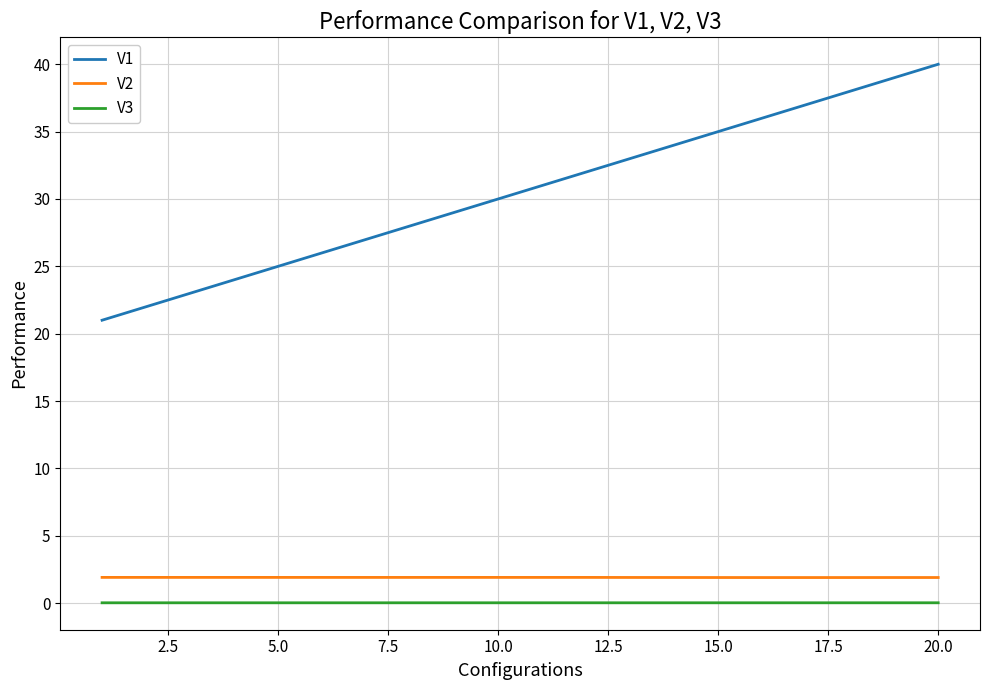

Which series has the widest spread of values?

V1